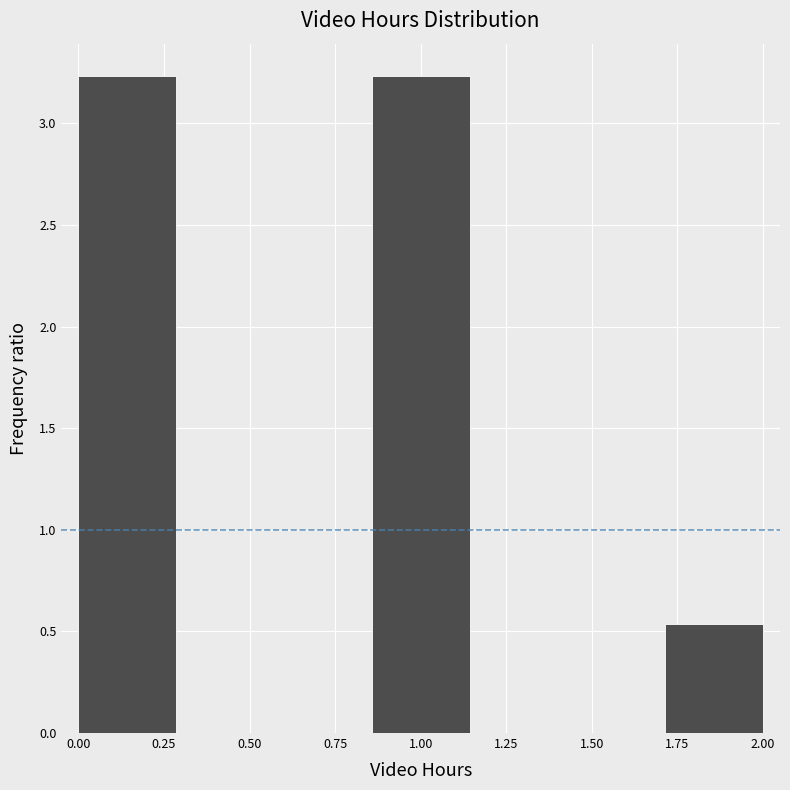

Reading left to right, list every bar in this chart as the range it spans on the x-axis followed by its height. Neither the bar edges nor the heights are printed on the chart, so give them approximately, as read against the axes.

0.00 to 0.30: 3.25
0.30 to 0.55: 0
0.55 to 0.85: 0
0.85 to 1.15: 3.25
1.15 to 1.45: 0
1.45 to 1.70: 0
1.70 to 2.00: 0.55